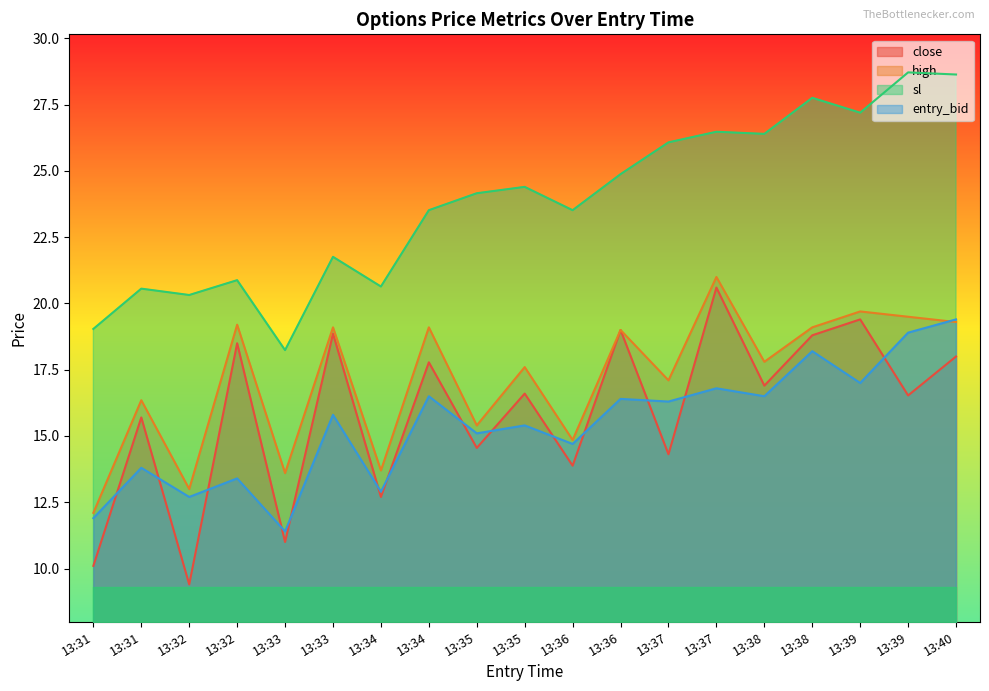

Which label corresponds to the largest value in the chart?

13:39